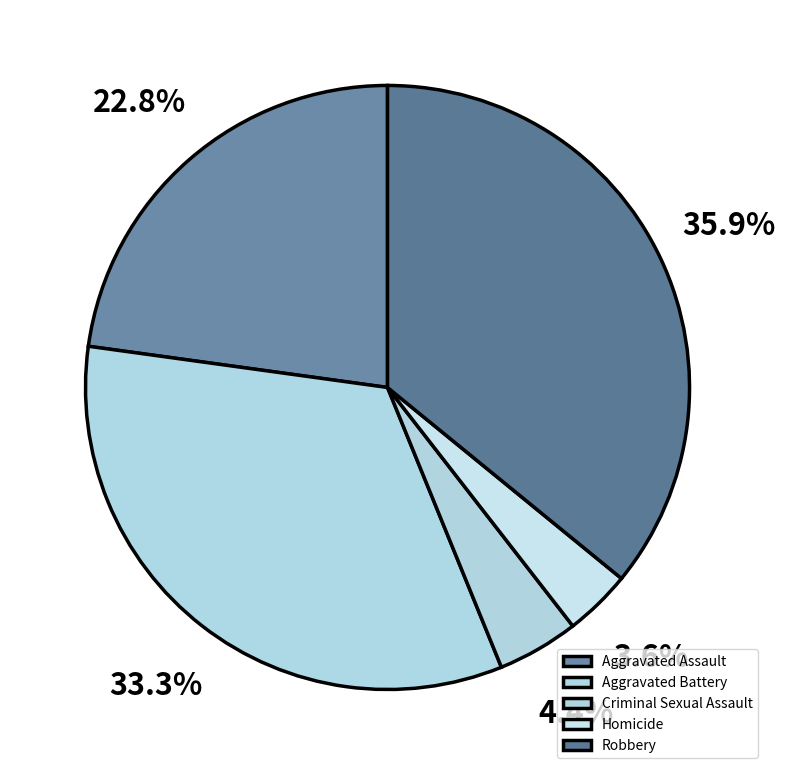

Between Aggravated Battery and Homicide, which is larger?

Aggravated Battery